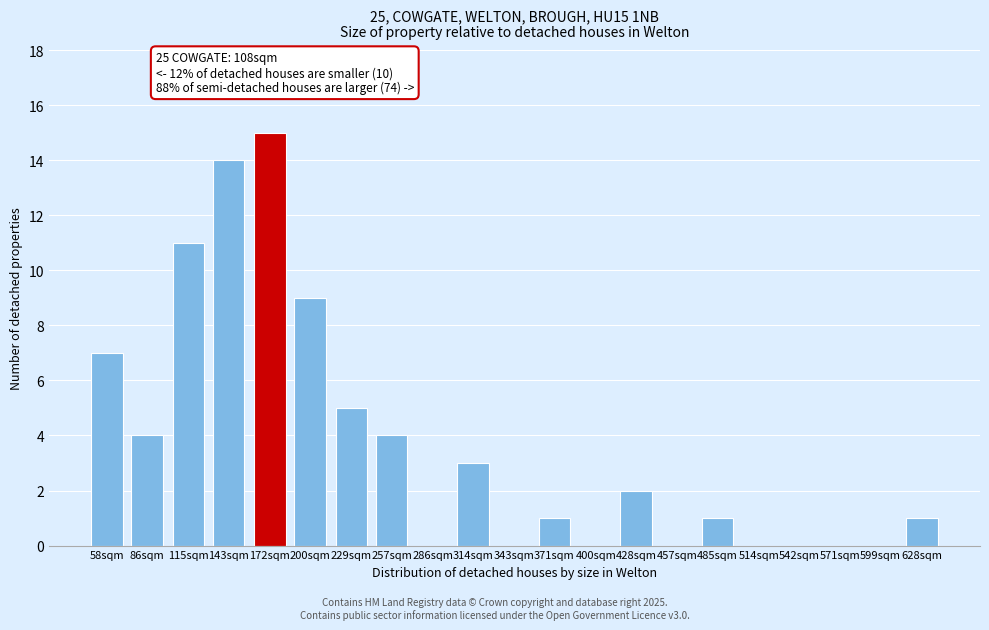

Reading left to right, transcribe all the data shown in this chart.

58sqm=7	86sqm=4	115sqm=11	143sqm=14	172sqm=15	200sqm=9	229sqm=5	257sqm=4	286sqm=0	314sqm=3	343sqm=0	371sqm=1	400sqm=0	428sqm=2	457sqm=0	485sqm=1	514sqm=0	542sqm=0	571sqm=0	599sqm=0	628sqm=1